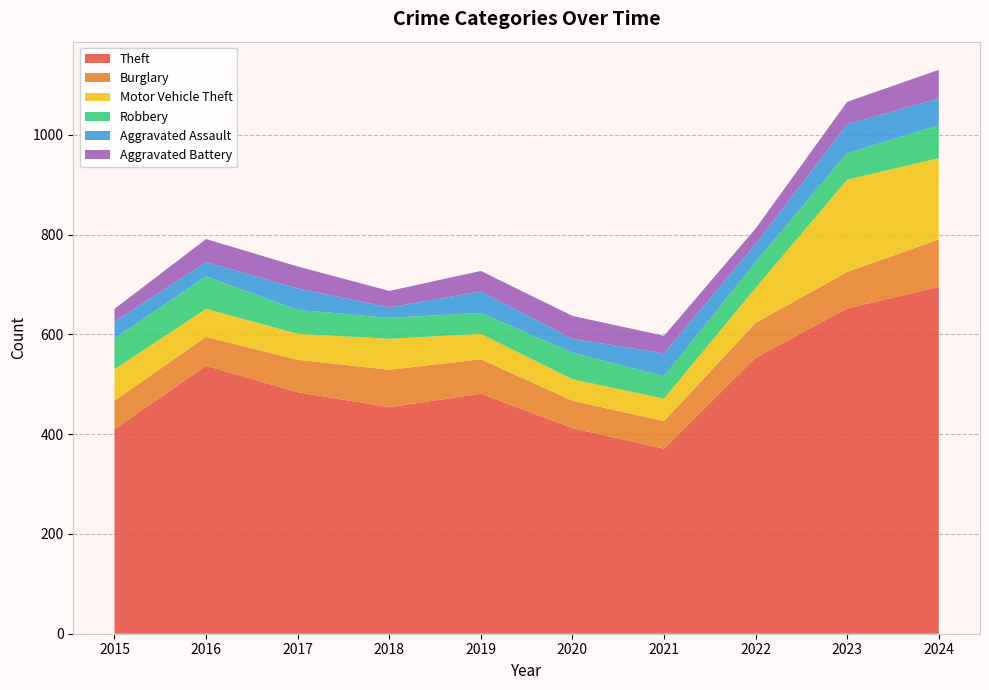

Reading left to right, extract all data points from this chart.

Theft: 2015=410	2016=537	2017=484	2018=454	2019=481	2020=412	2021=371	2022=553	2023=652	2024=695
Burglary: 2015=57	2016=58	2017=65	2018=75	2019=69	2020=55	2021=55	2022=70	2023=73	2024=95
Motor Vehicle Theft: 2015=63	2016=56	2017=52	2018=62	2019=51	2020=43	2021=45	2022=70	2023=185	2024=163
Robbery: 2015=62	2016=65	2017=48	2018=42	2019=42	2020=53	2021=45	2022=52	2023=53	2024=66
Aggravated Assault: 2015=33	2016=29	2017=43	2018=21	2019=43	2020=28	2021=46	2022=36	2023=58	2024=54
Aggravated Battery: 2015=26	2016=46	2017=44	2018=33	2019=41	2020=46	2021=35	2022=31	2023=45	2024=57